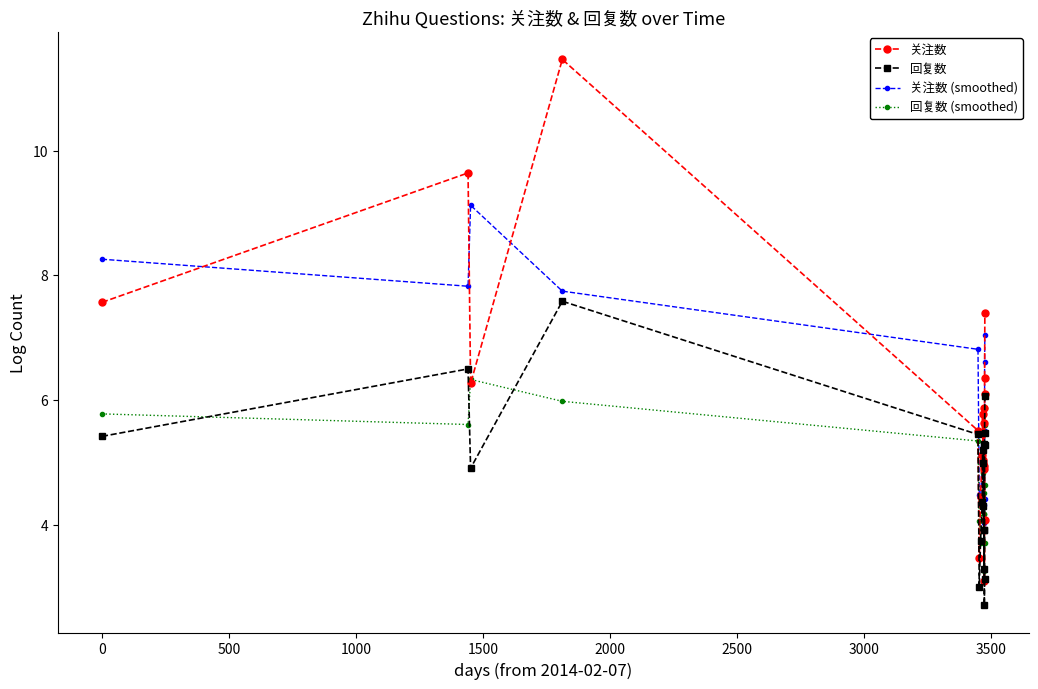

True or false: 回复数 has a value of 4.2 at 2000.

False